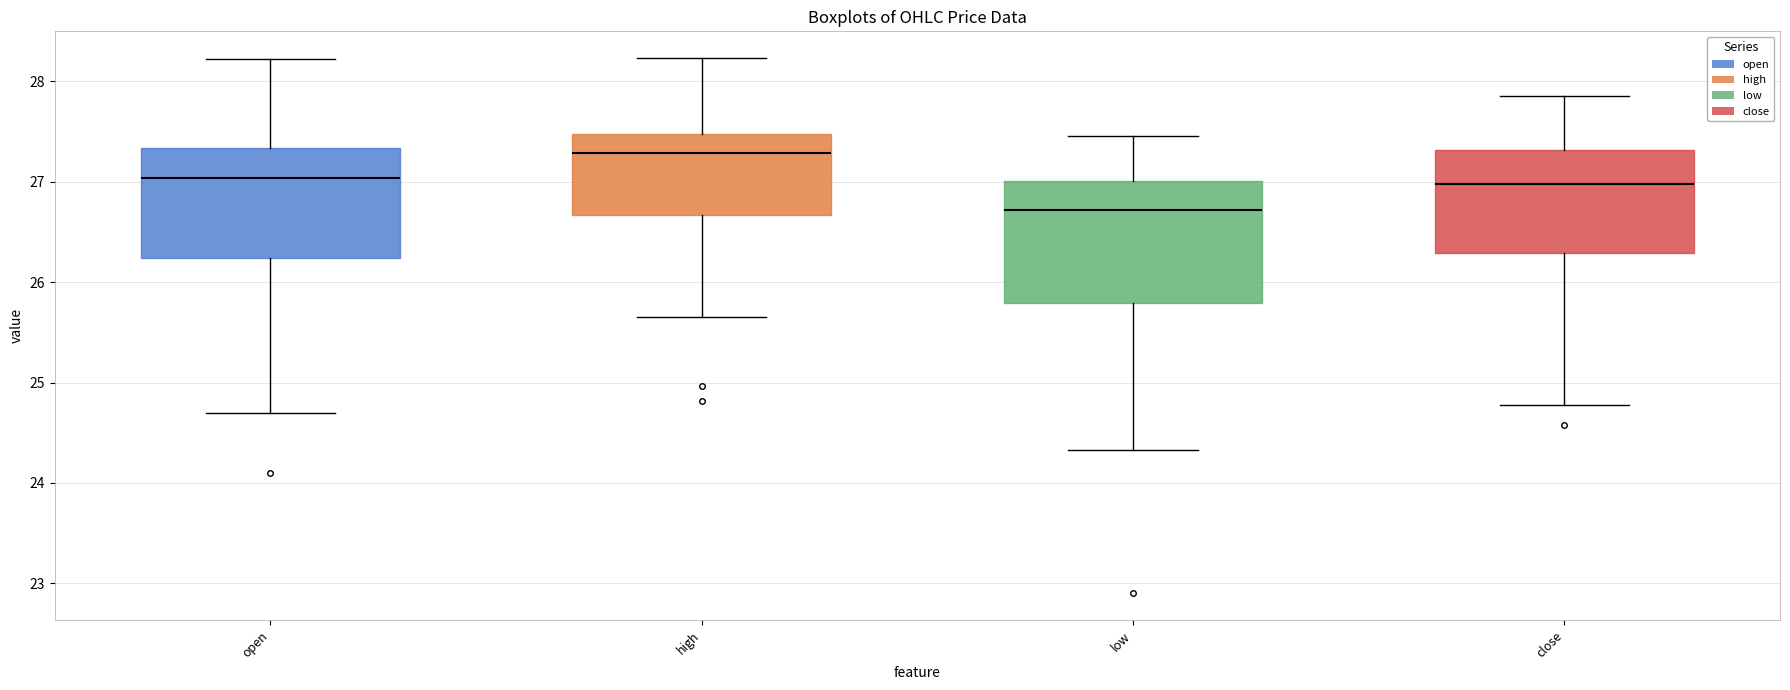

Reading left to right, transcribe this box plot: for each box, give where its median line is, the range the box spans, and where its two whiskers end, as read against the y-axis. The values are not printed on the chart, so give them approximately, as read against the axis.

open: median 27.0, box 26.2 to 27.3, whiskers 24.7 to 28.2
high: median 27.3, box 26.7 to 27.5, whiskers 25.6 to 28.2
low: median 26.7, box 25.8 to 27.0, whiskers 24.3 to 27.5
close: median 27.0, box 26.3 to 27.3, whiskers 24.8 to 27.9